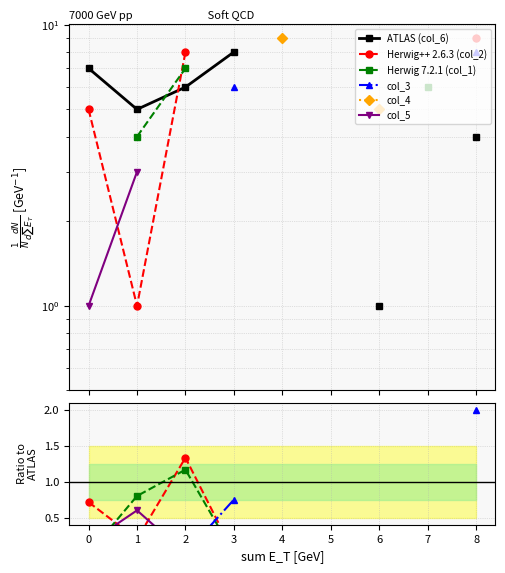

The col_5 series shows -0.4 at 3. True or false?

False